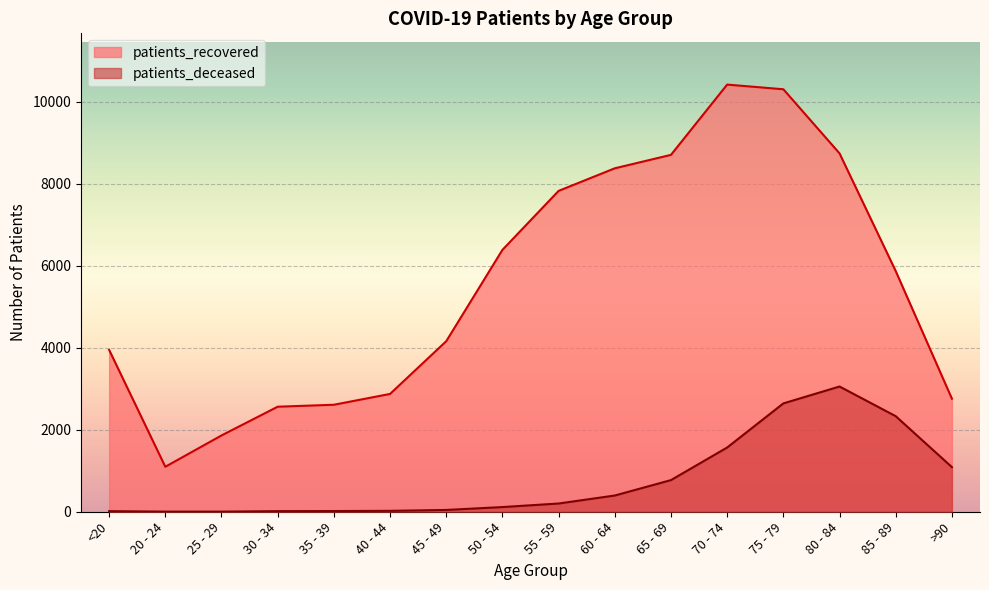

What value does the patients_deceased series have at 80 - 84, to the nearest 50?

3050